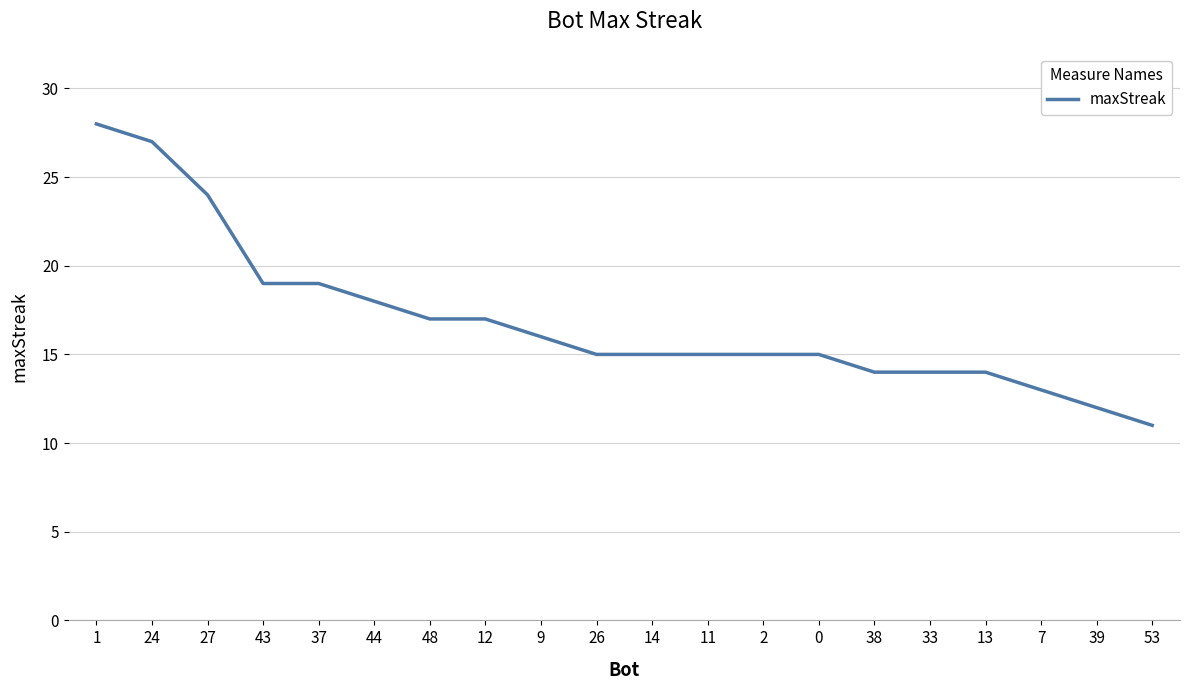

Reading right to left, what are all the values shown in this chart?

11	12	13	14	14	14	15	15	15	15	15	16	17	17	18	19	19	24	27	28